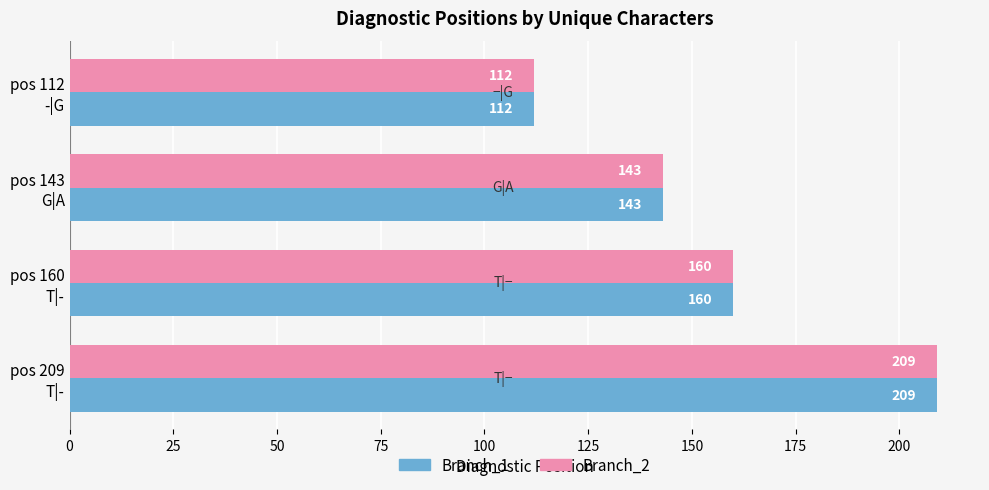

What is the average value of the Branch_2 series?

156